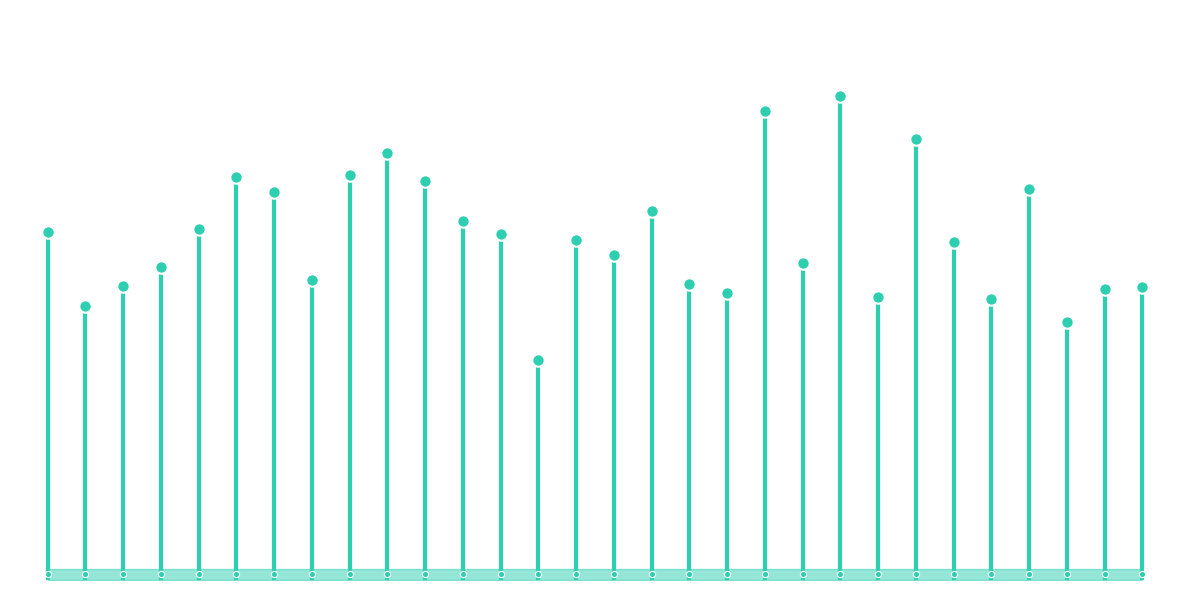

Between 5 and 16, which is larger?

16